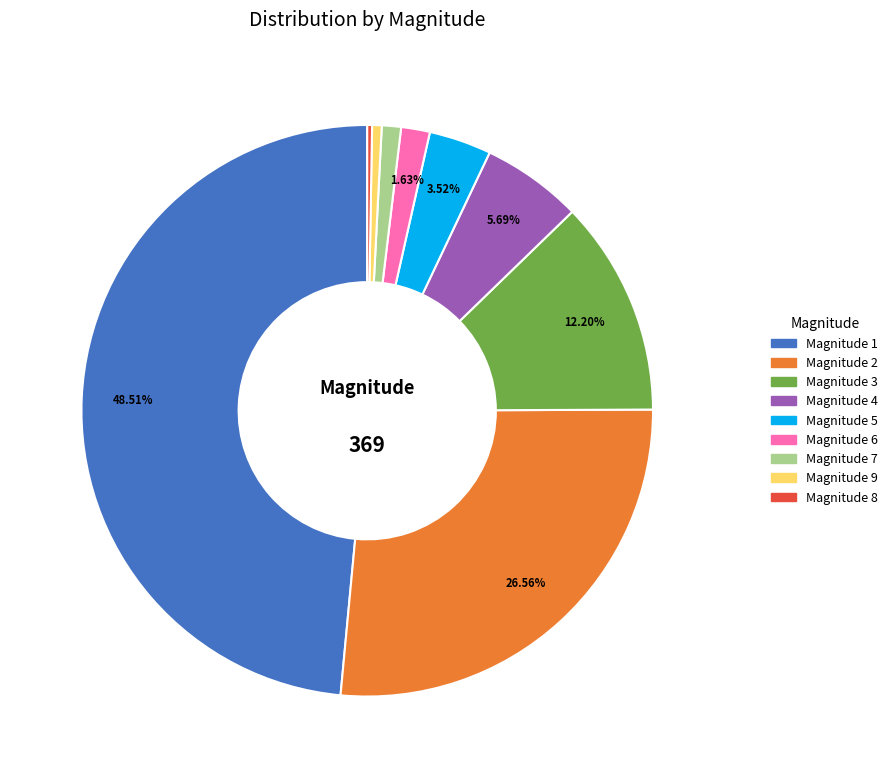

Is there a majority slice in this chart?

No